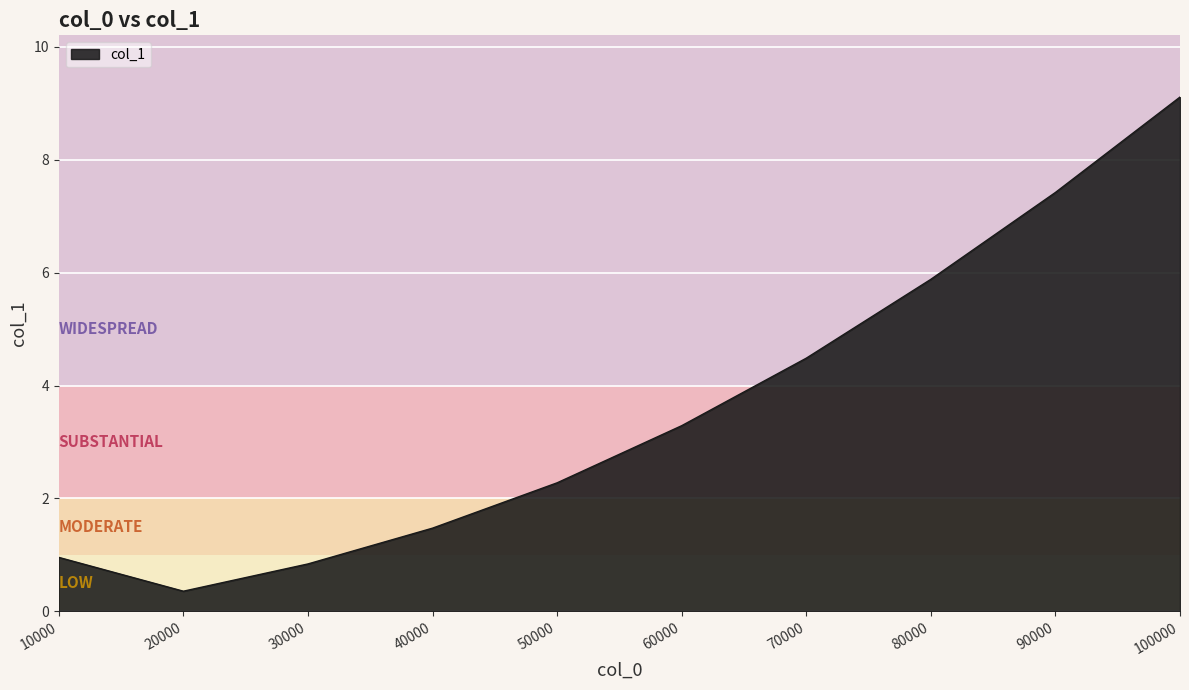

Reading left to right, list all the values displayed in this chart.

10000=1.0	20000=0.4	30000=0.8	40000=1.5	50000=2.3	60000=3.3	70000=4.5	80000=5.9	90000=7.4	100000=9.1